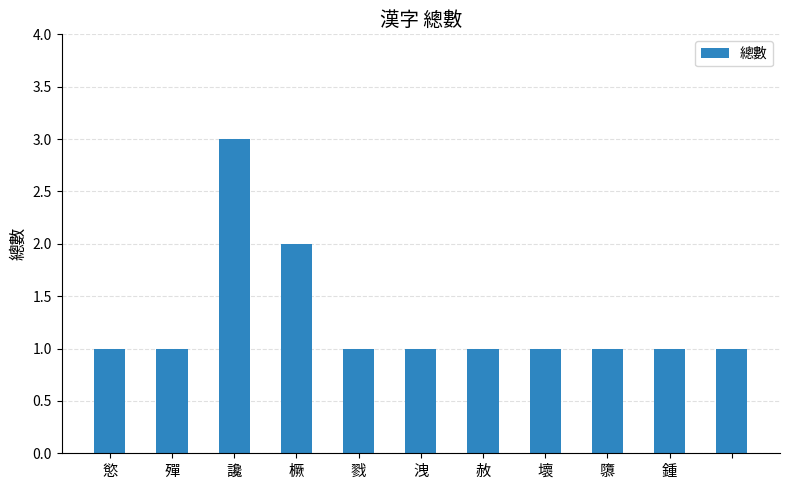

Reading right to left, list all the values displayed in this chart.

1	1	1	1	1	1	1	2	3	1	1